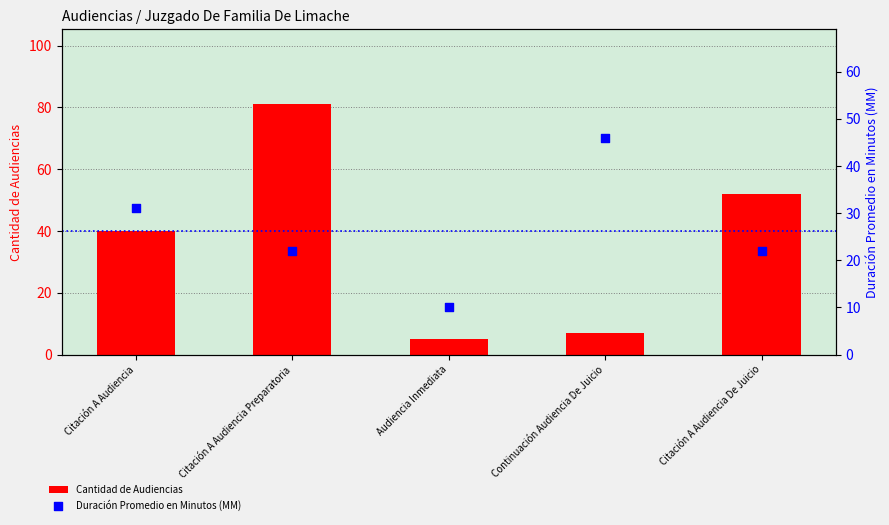

Which series has the widest spread of Y values?

Cantidad de Audiencias